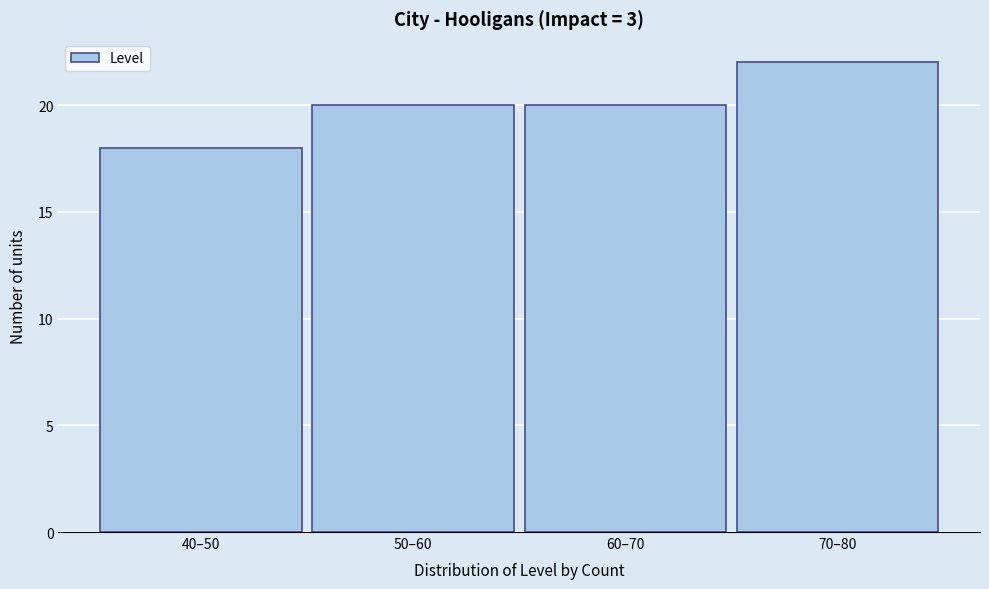

Reading left to right, what are all the values shown in this chart?

40–50=18	50–60=20	60–70=20	70–80=22